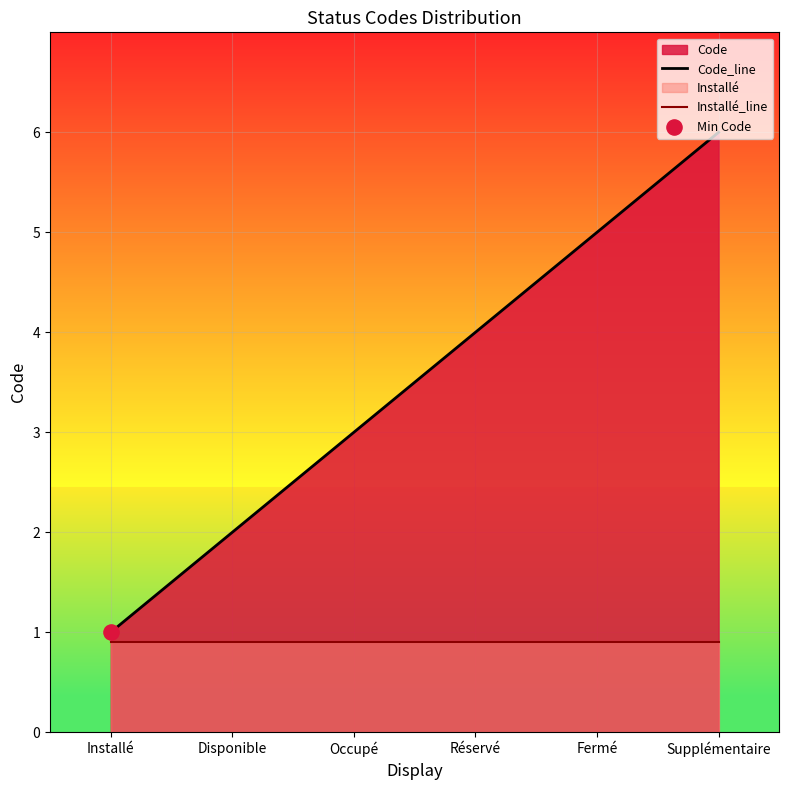

Which series has the widest spread of Y values?

Code_line